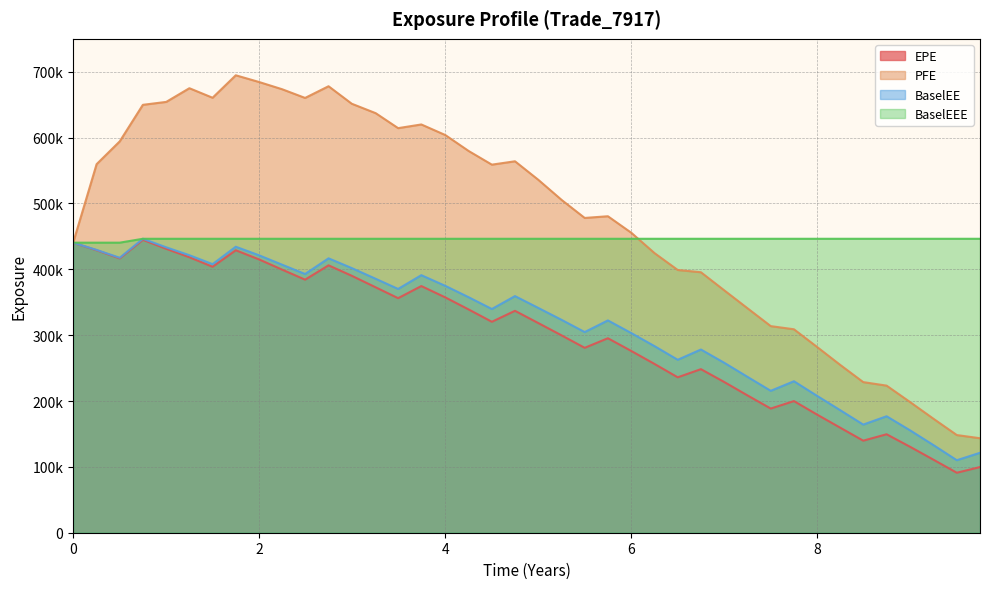

At which category is the sum across all series the highest?

7